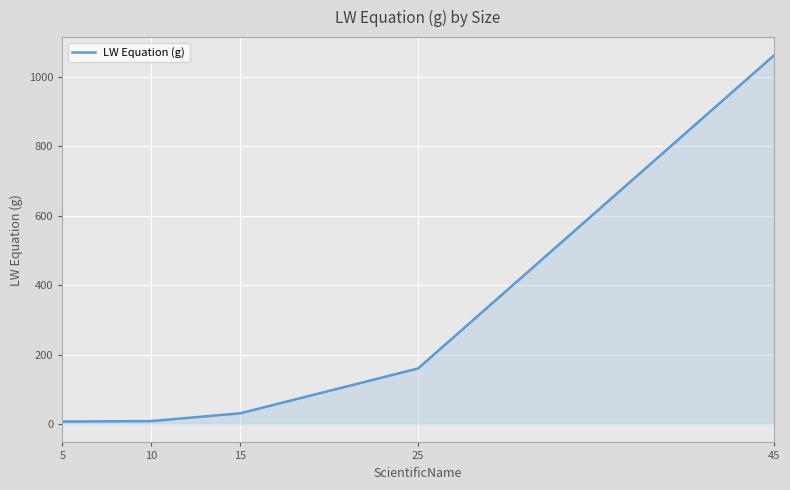

The chart shows a value of 1459.8 at 45. True or false?

False